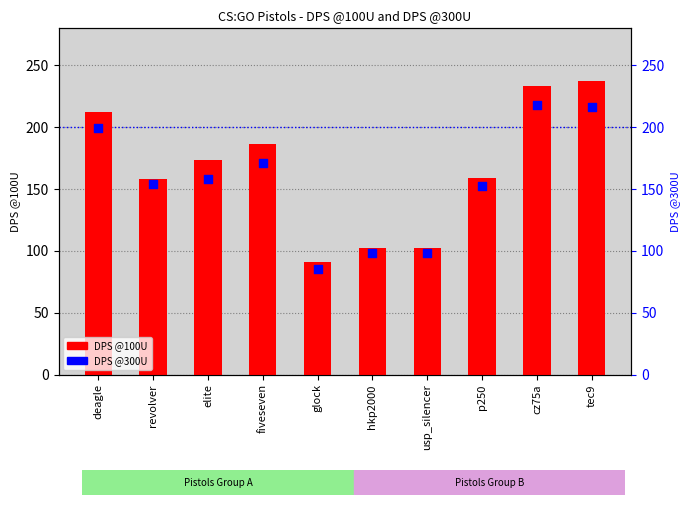

Which series contains the highest Y value?

DPS @100U